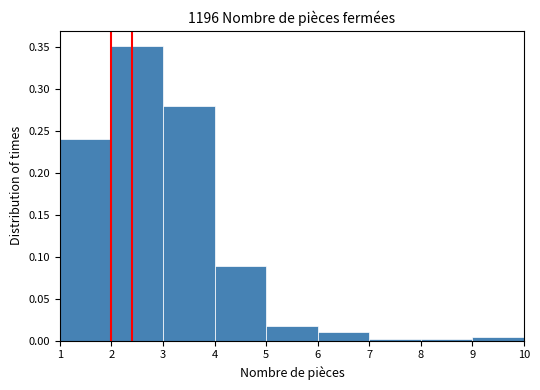

What is the height of the bar covering 1 to 2 on the x-axis? The values are not printed on the chart, so give them approximately, as read against the axis.

0.240